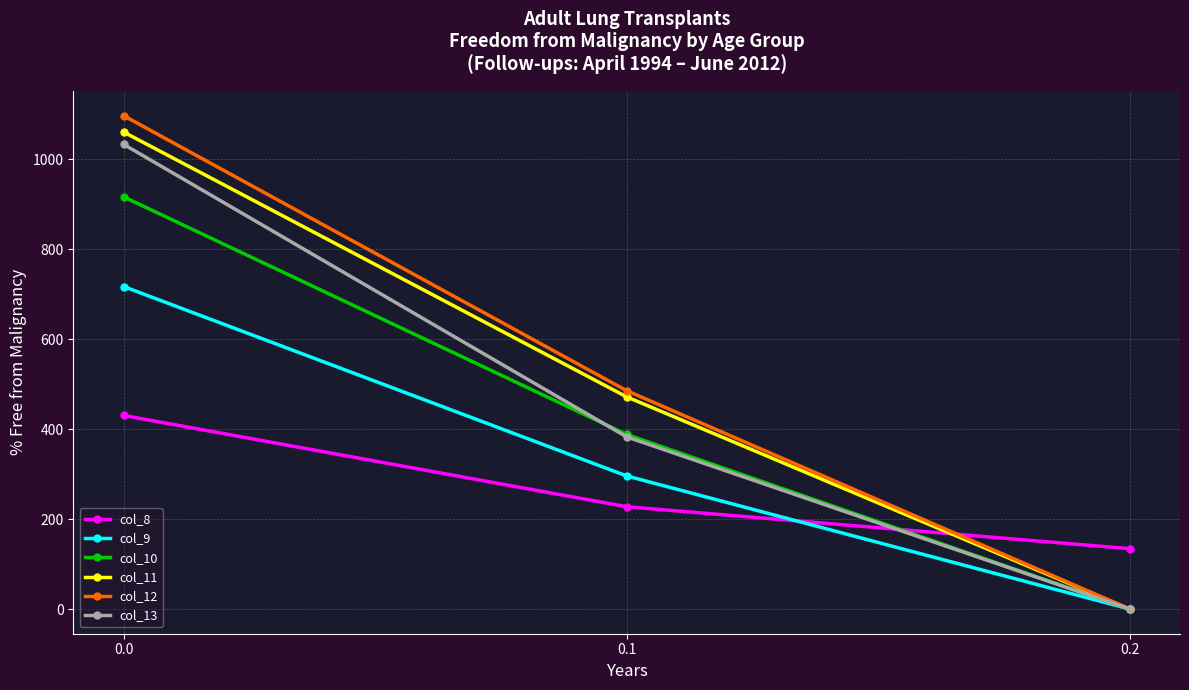

How many lines are shown in the chart?

6